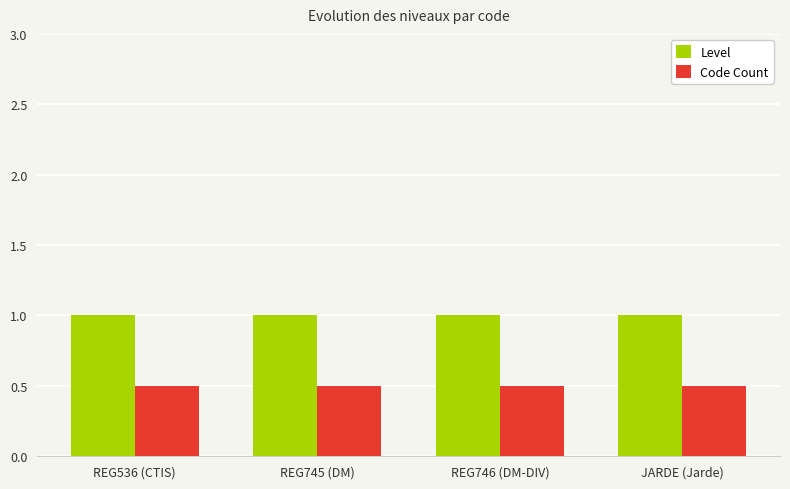

Rank the series at REG536 (CTIS) from highest to lowest value.

Level, Code Count